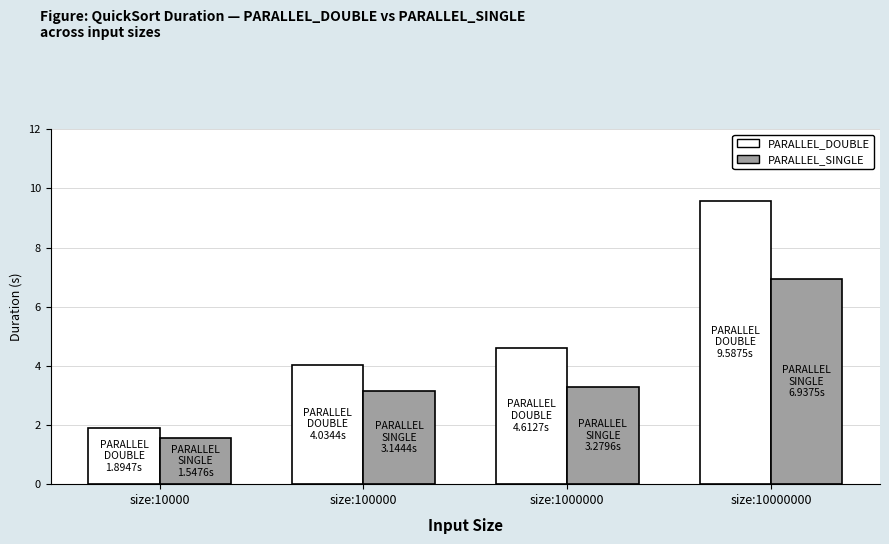

How many groups of bars are there?

4